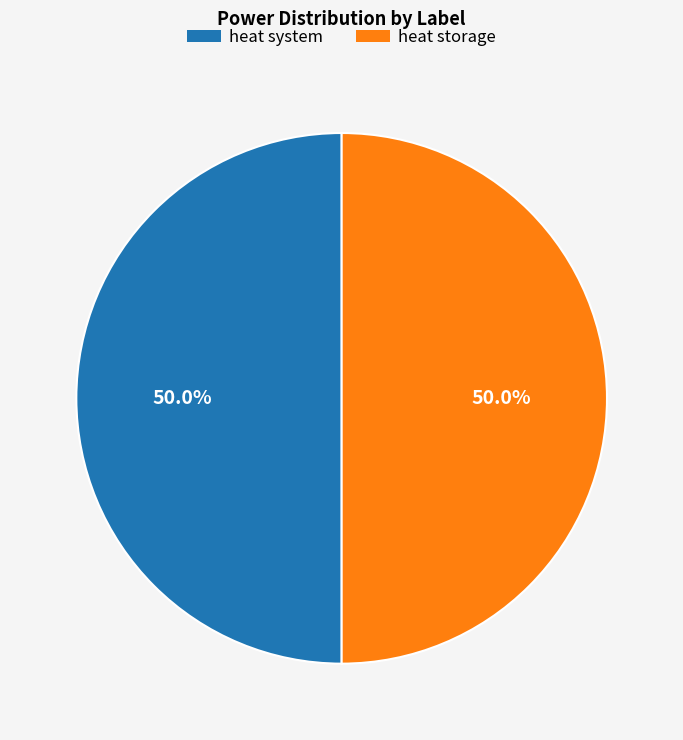

Approximately how many times larger is the value at heat storage compared to heat system?

1.0